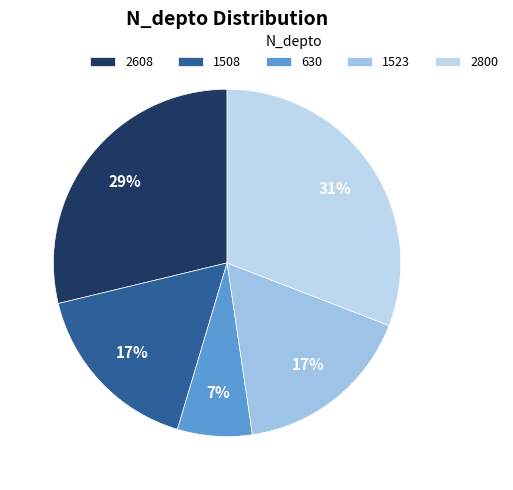

Count the number of slices in the pie.

5